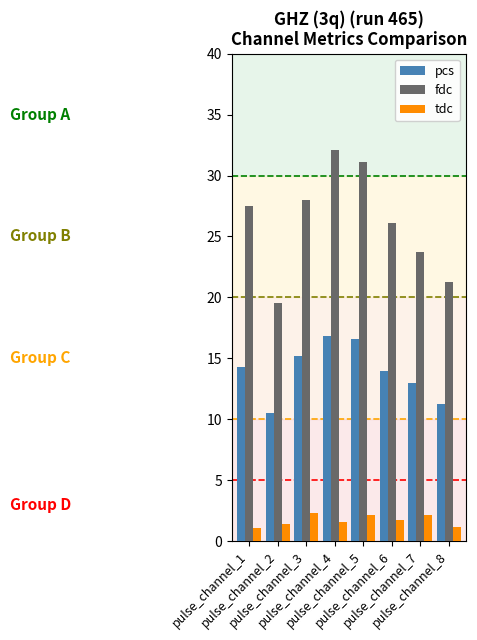

Which series has the largest total across all categories?

fdc